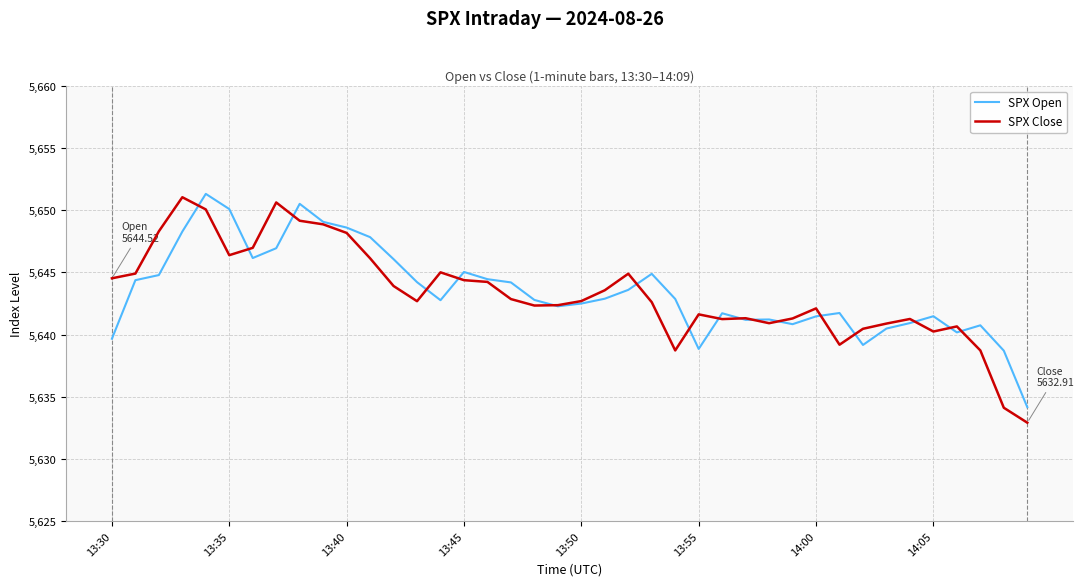

What is the smallest value displayed?

5632.9